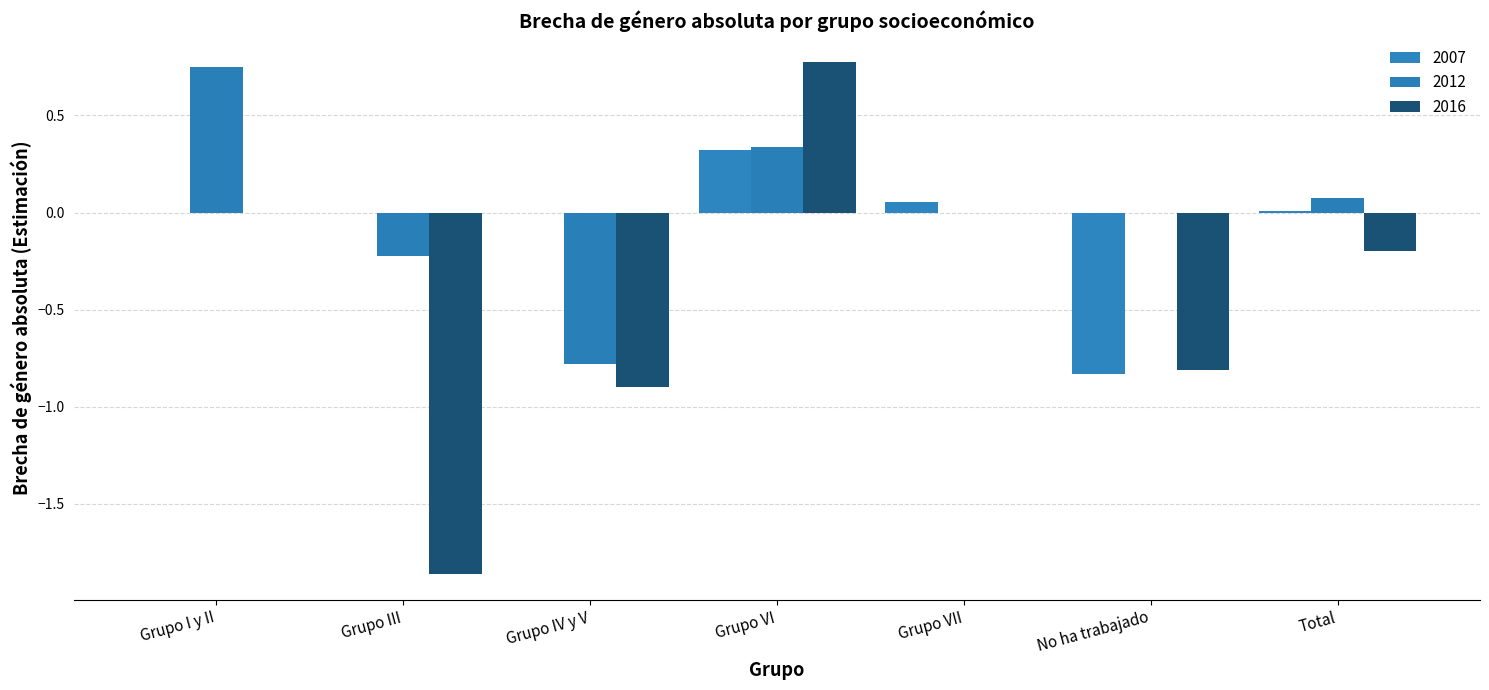

Count the number of categories in the chart.

7